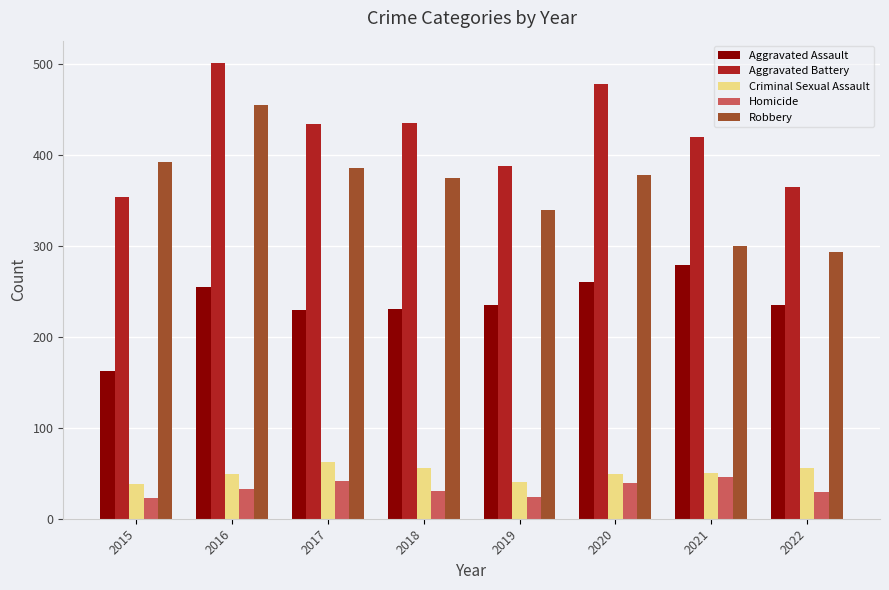

What is the spread (max minus min) of values at 2016?

468